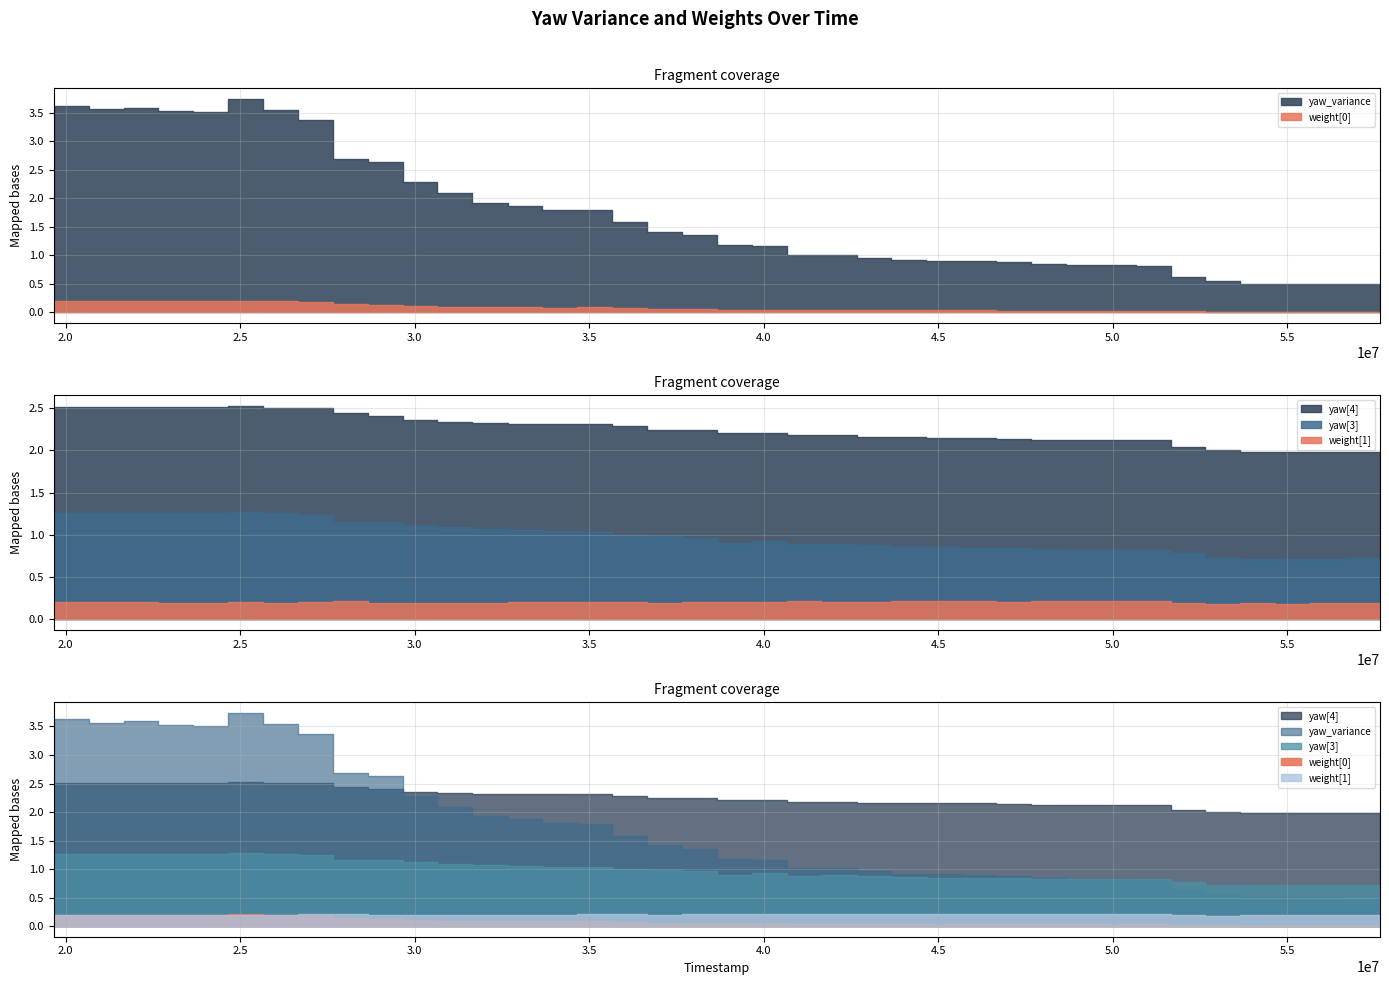

How many interior local valleys does the weight[0] series have?

2